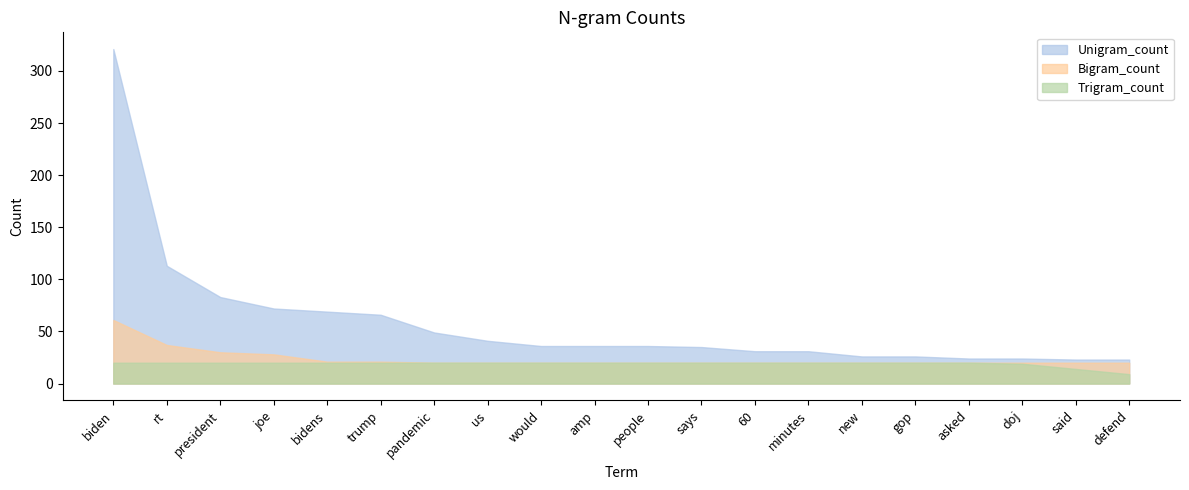

At which category is the sum across all series the highest?

biden